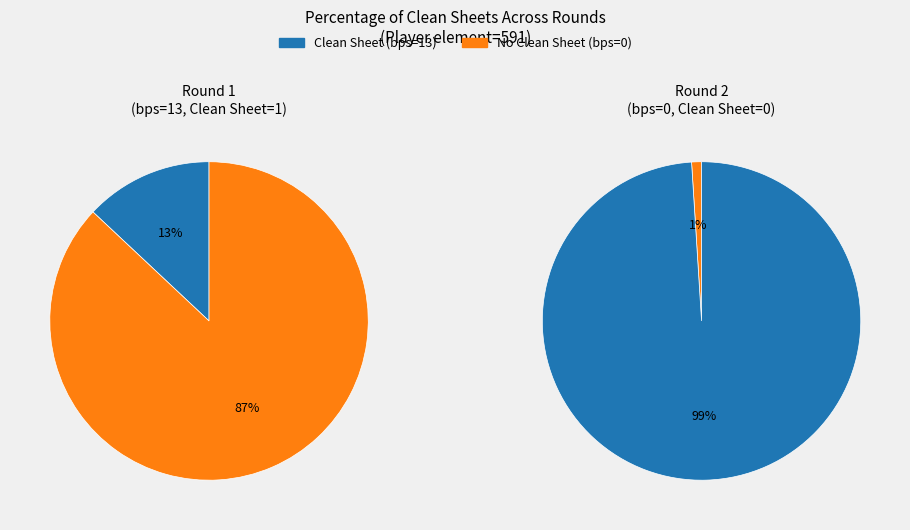

To the nearest percent, what is the combined percentage of Round 1 (bps=13) and Round 2 (bps=0)?

100%